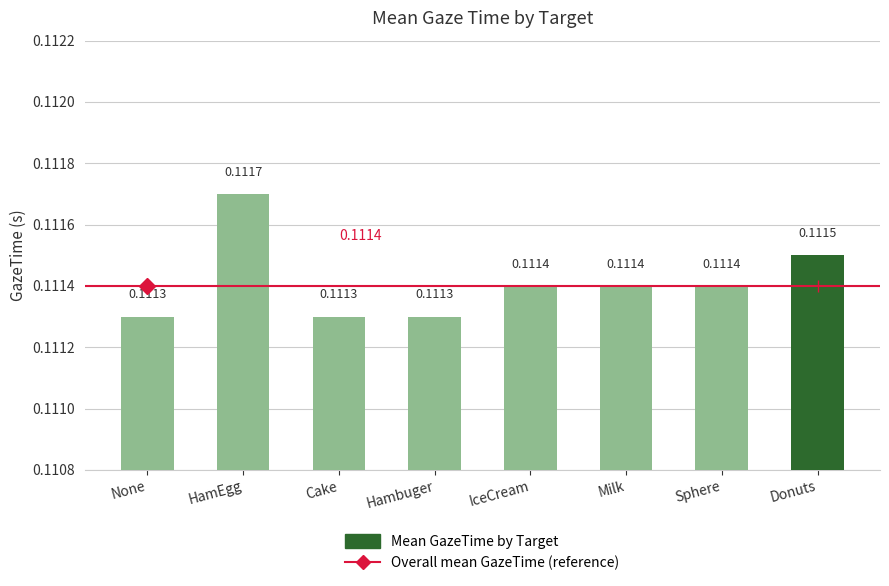

How many series are shown in this chart?

1